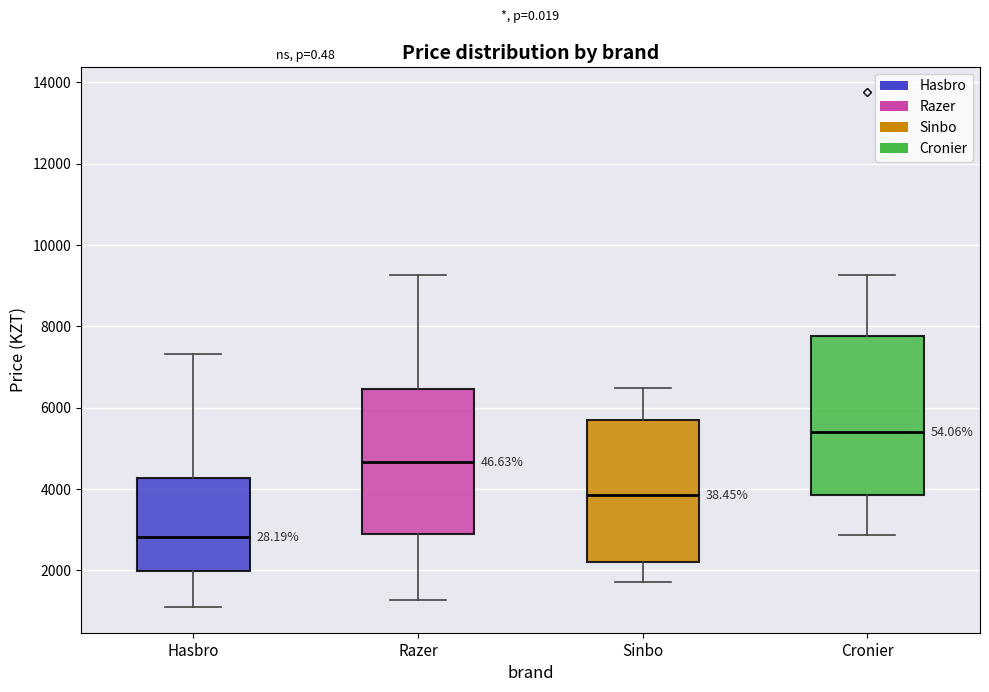

Where is the lower edge of the box for Sinbo on the y-axis? The values are not printed on the chart, so give them approximately, as read against the axis.

2200